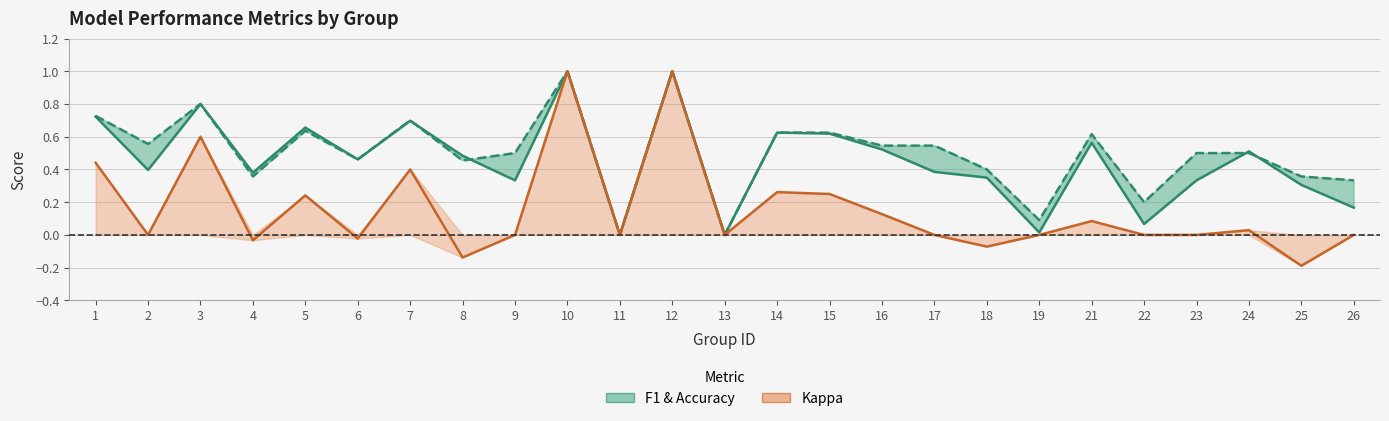

How many categories are shown in the chart?

25